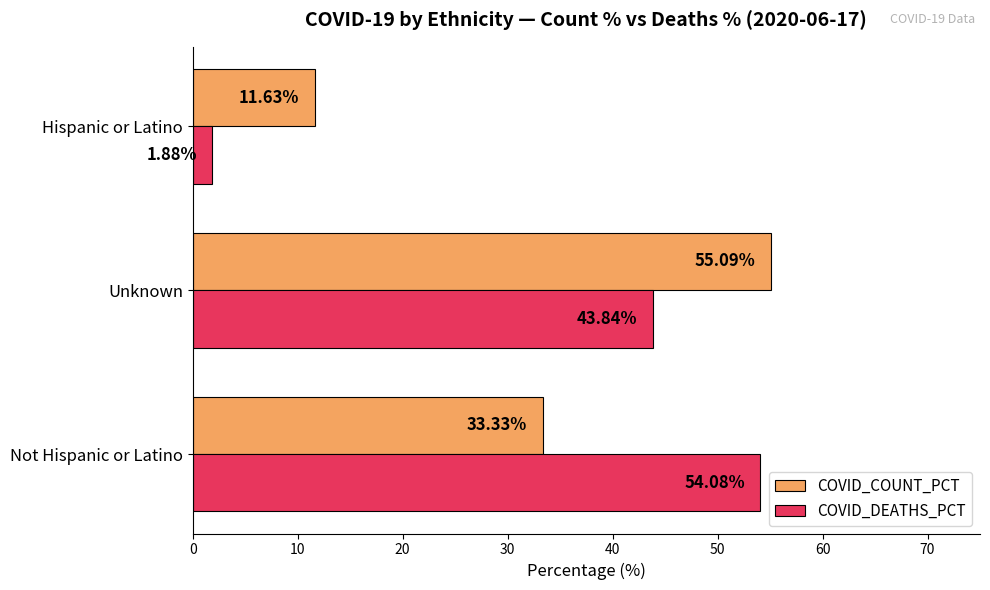

What is the maximum value for COVID_COUNT_PCT?

55.1